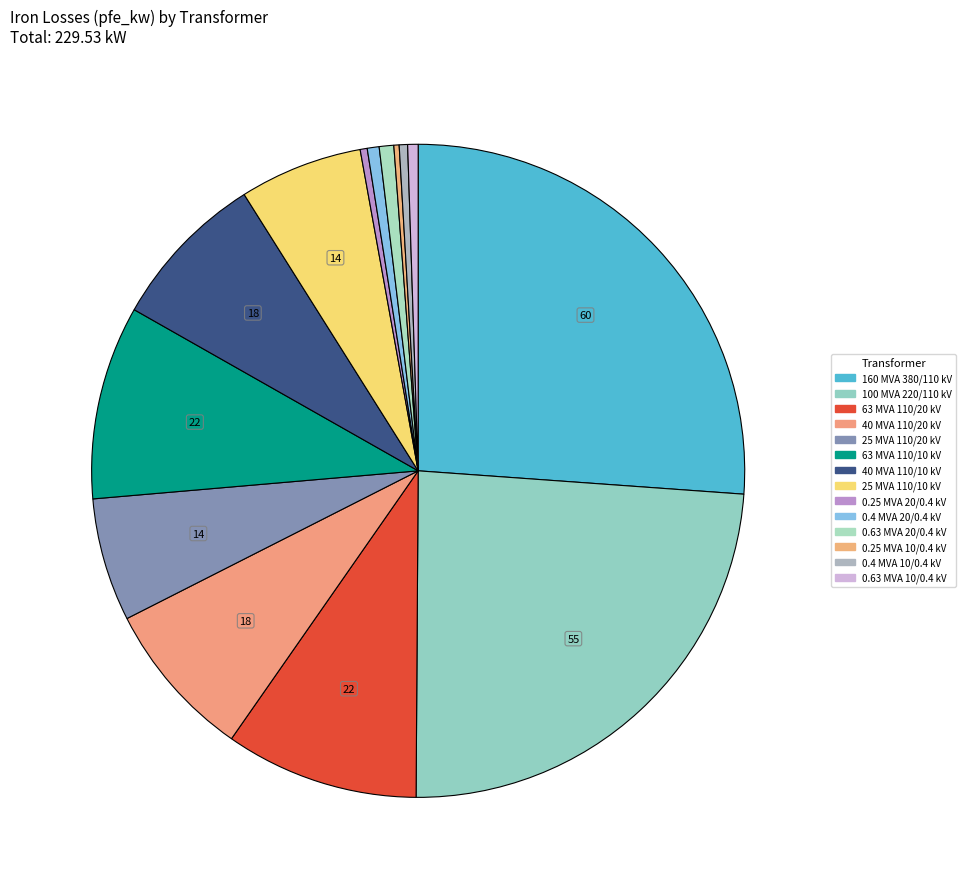

Does any single category account for the majority?

No